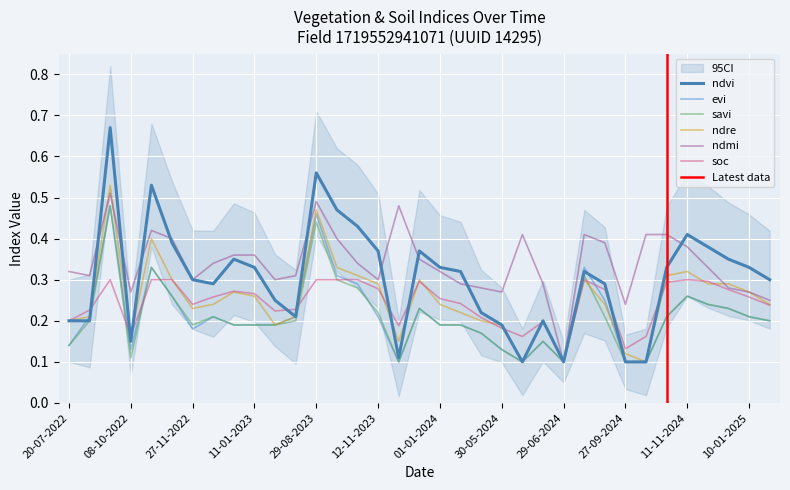

Which series has the largest total across all categories?

ndmi